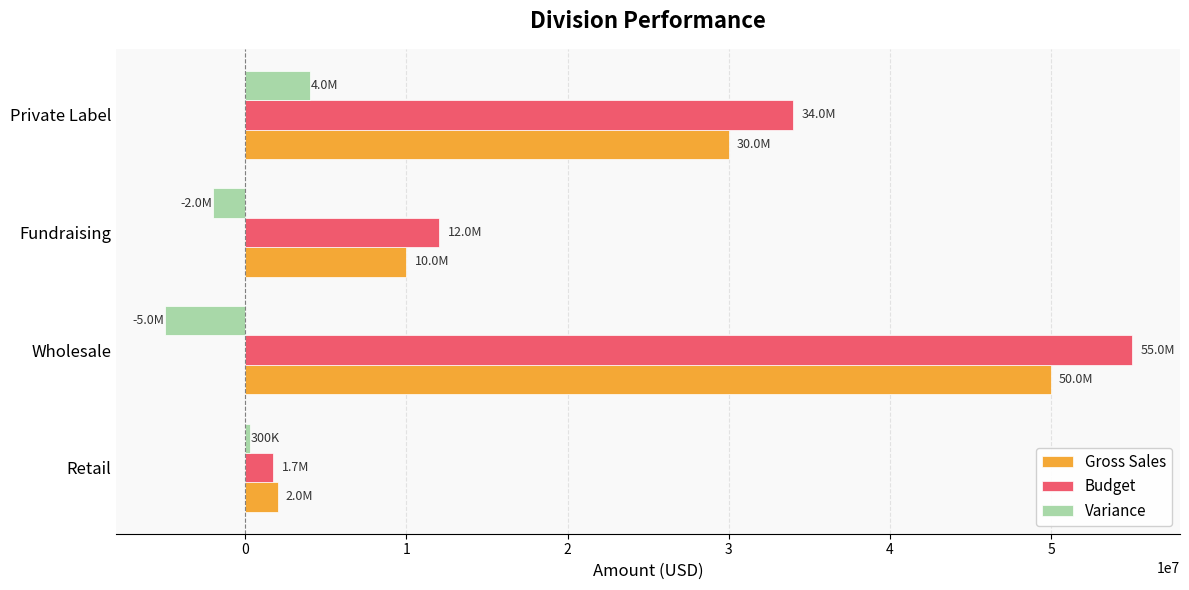

Is it true that Budget equals 12000000 at Fundraising?

True